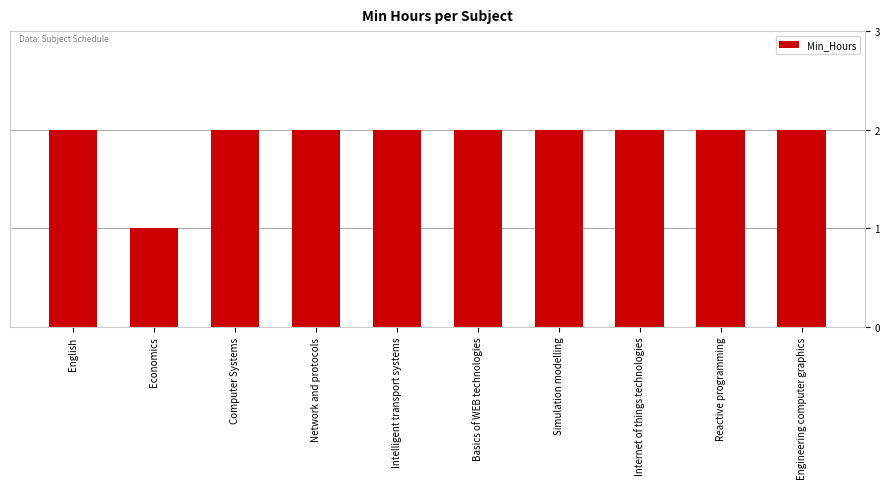

What is the minimum value shown in the chart?

1